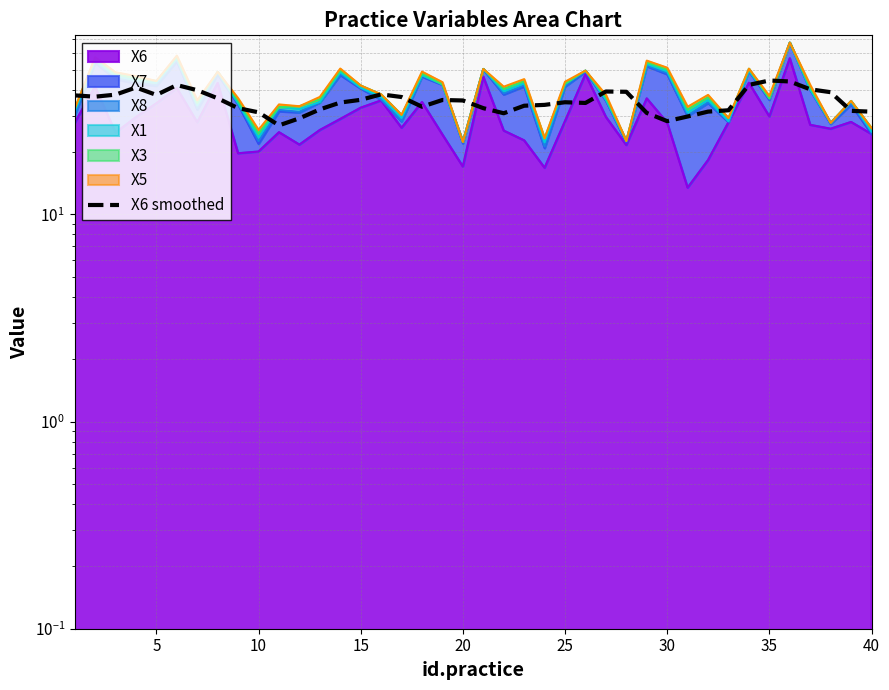

How many values exceed 35?

20